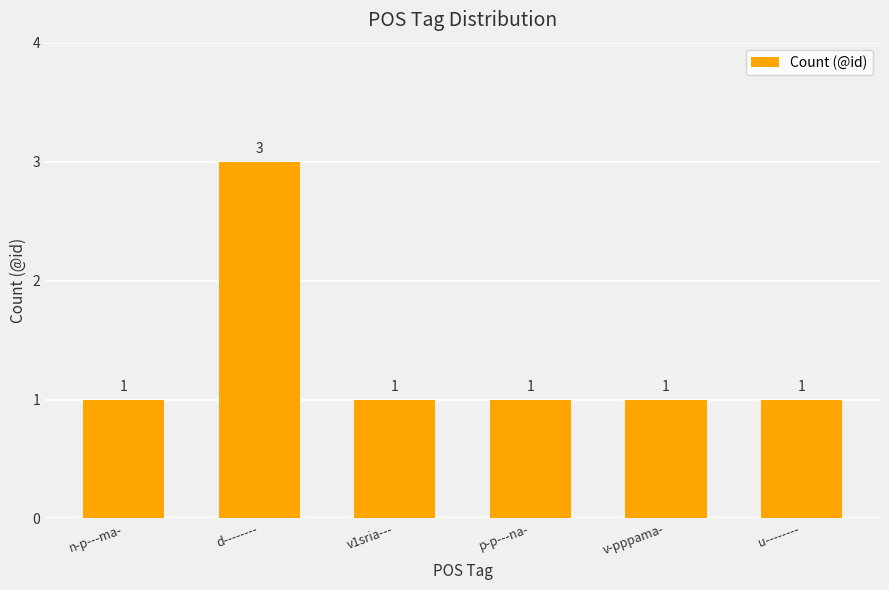

What is the sum of all values?

8